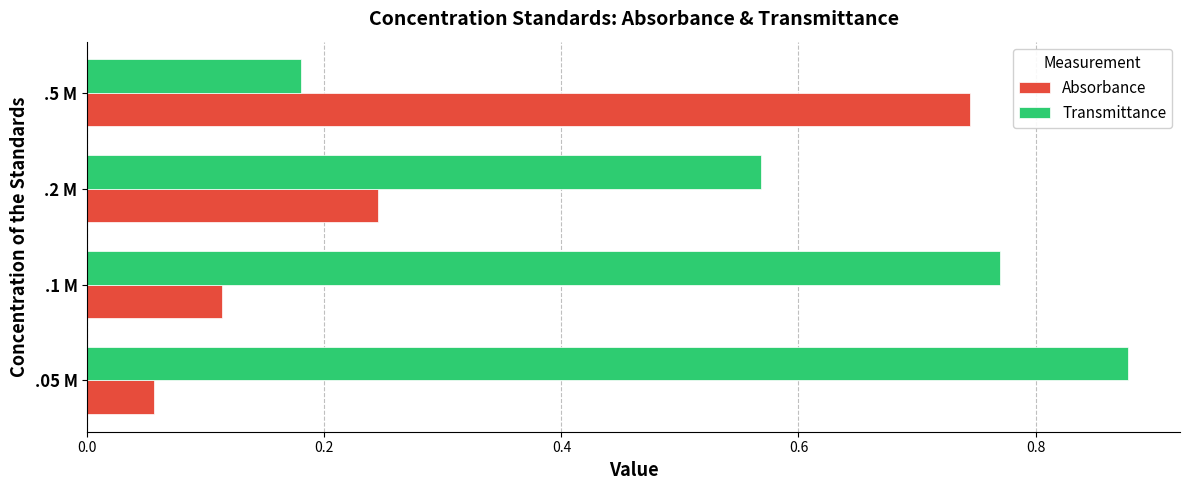

Where is Absorbance nearest to the value 0?

.05 M